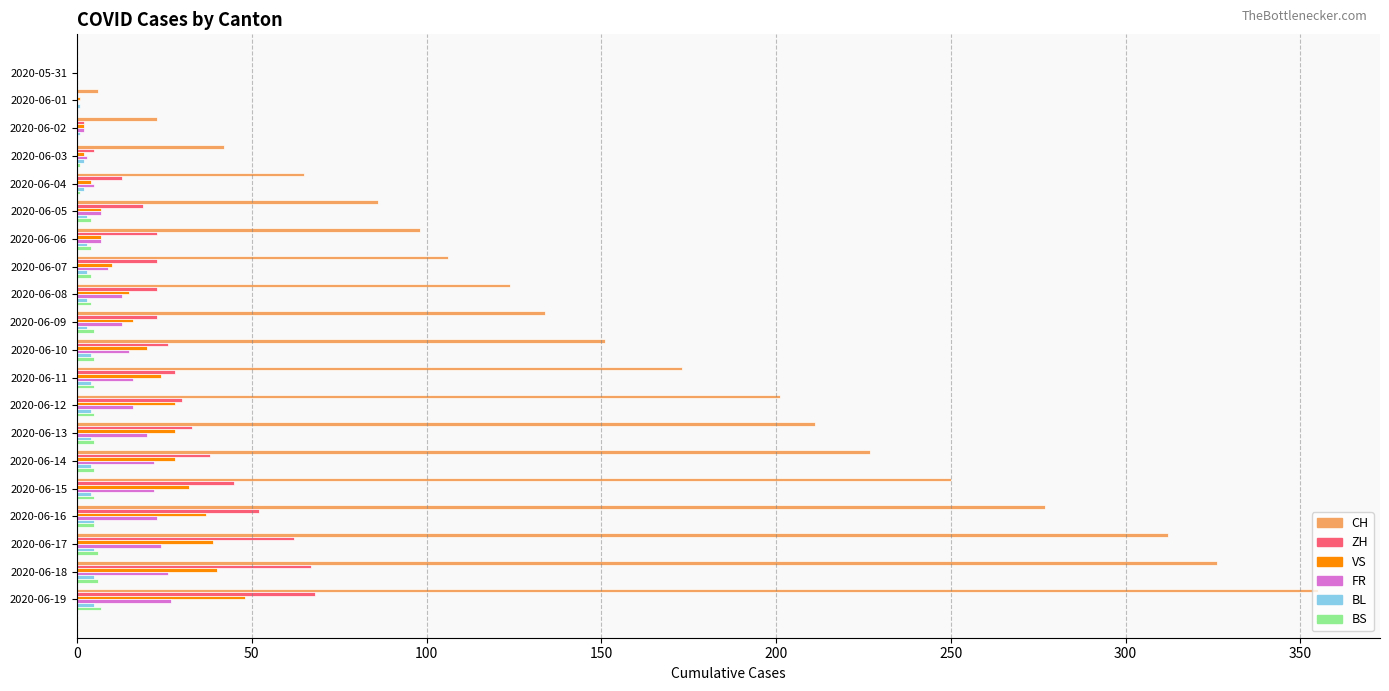

Which series changed the most between 2020-06-12 and 2020-06-19?

CH